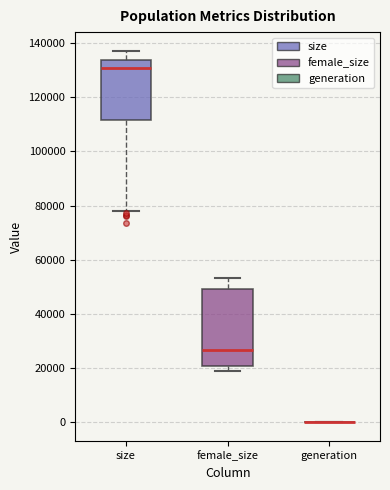

Where is the lower edge of the box for female_size on the y-axis? The values are not printed on the chart, so give them approximately, as read against the axis.

20000